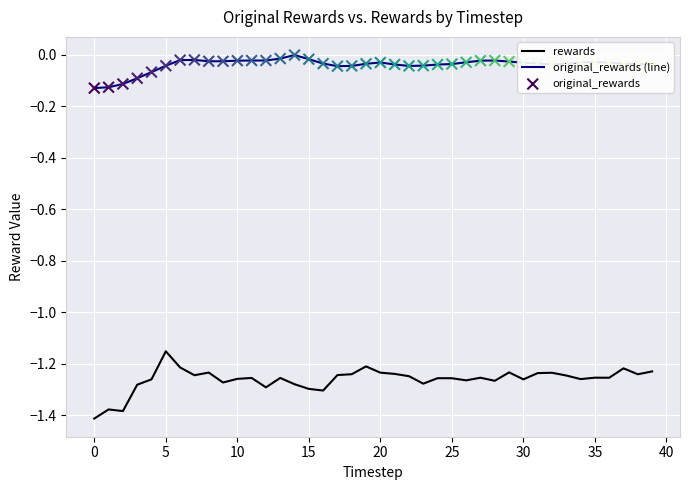

True or false: rewards and original_rewards (line) cross at least once.

False